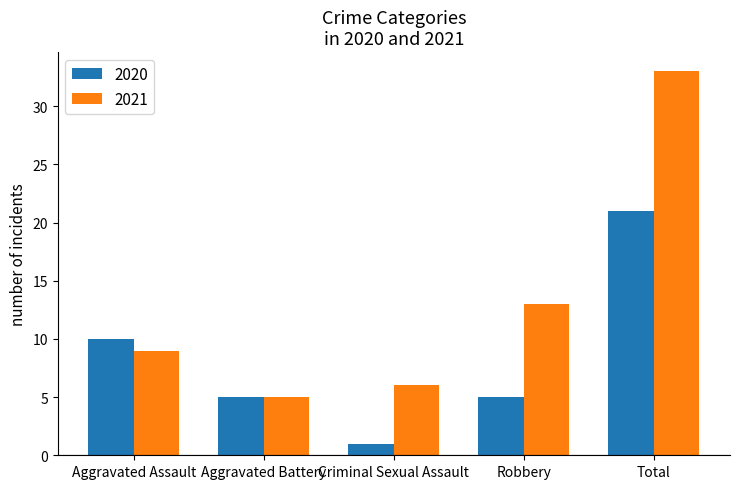

At which label is 2020 closest to 11?

Aggravated Assault